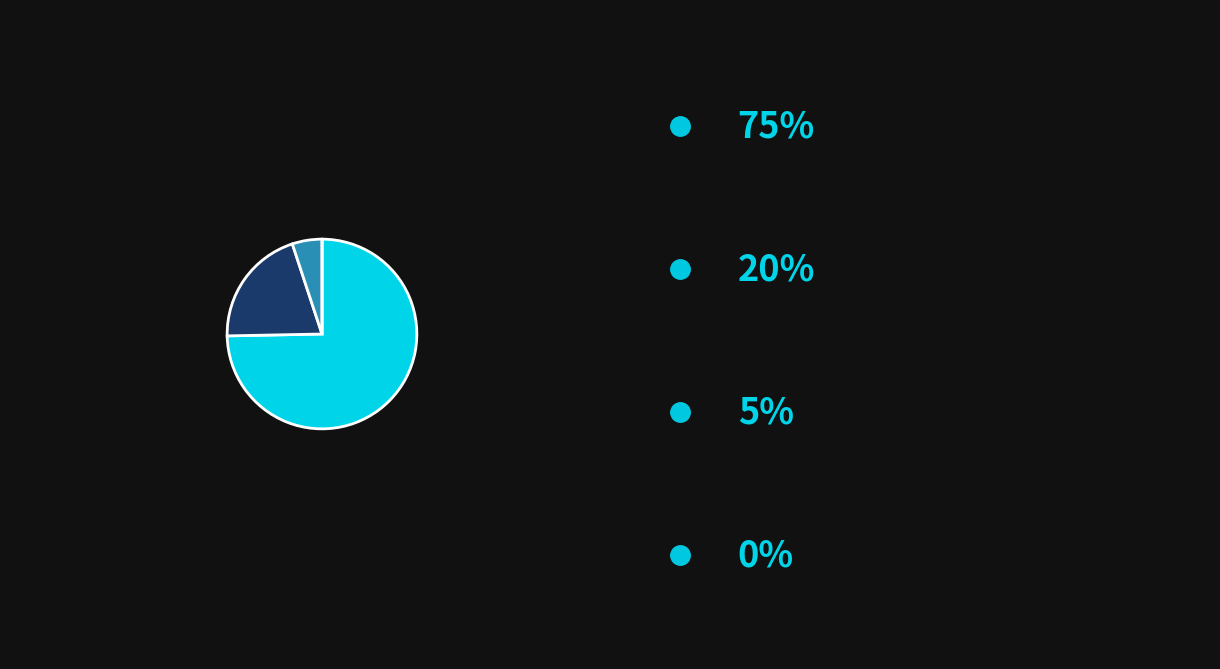

Does any single category account for the majority?

Yes